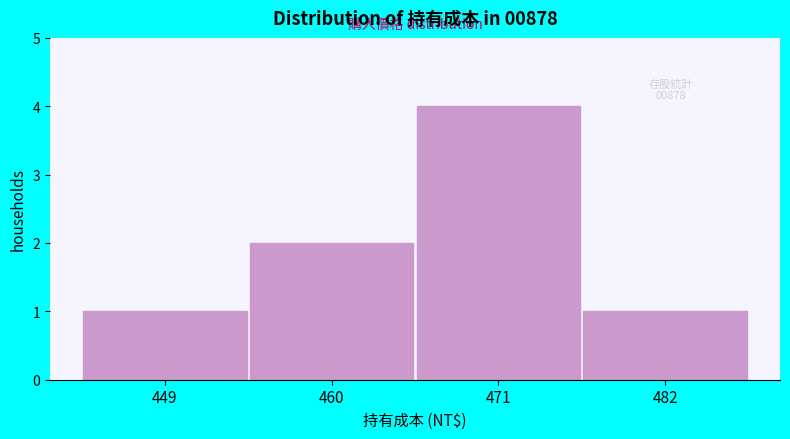

Reading left to right, extract all data points from this chart.

449=1	460=2	471=4	482=1